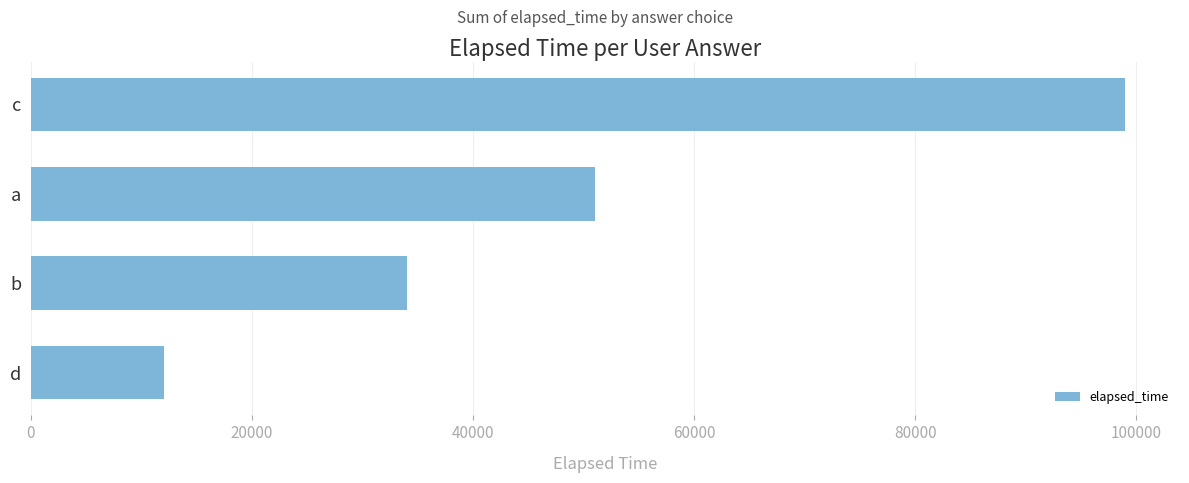

Where is the data nearest to the value 55500?

a